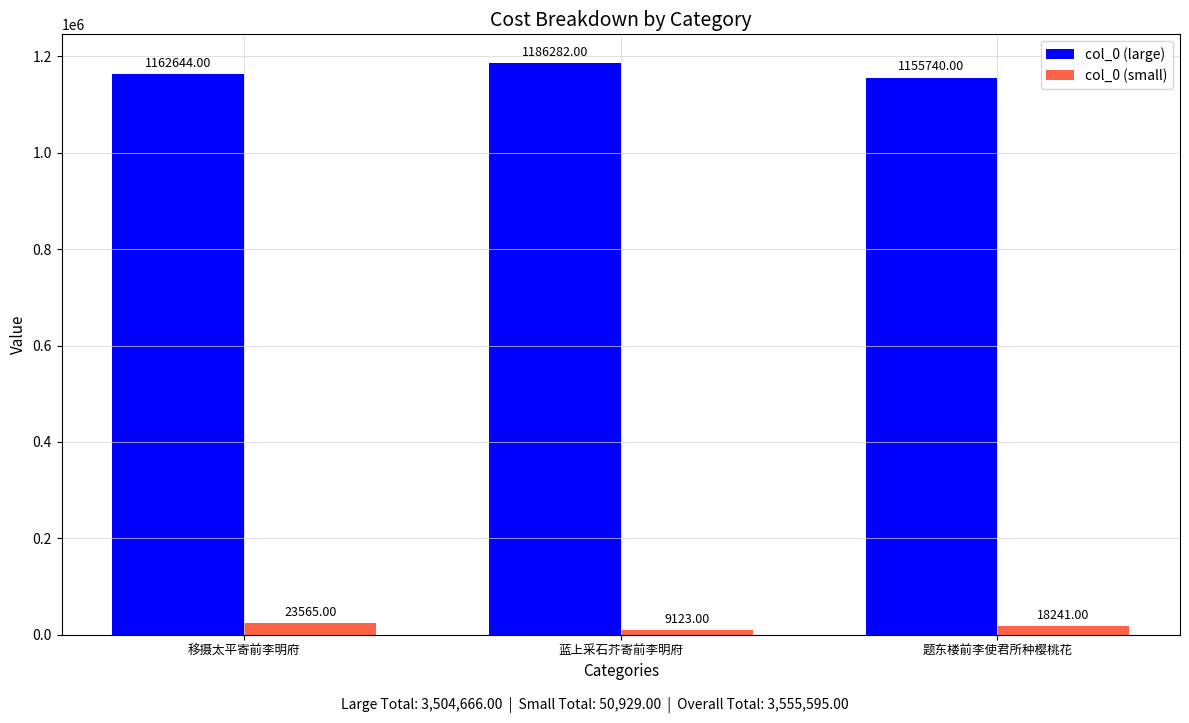

Reading left to right, transcribe all the data shown in this chart.

col_0 (large): 1162644	1186282	1155740
col_0 (small): 23565	9123	18241